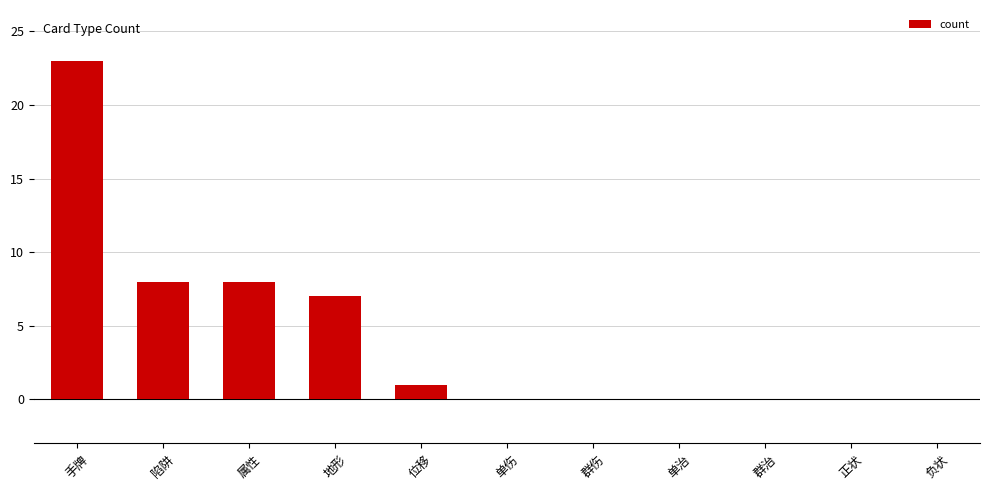

Reading right to left, list all the values displayed in this chart.

负状=0	正状=0	群治=0	单治=0	群伤=0	单伤=0	位移=1	地形=7	属性=8	陷阱=8	手牌=23